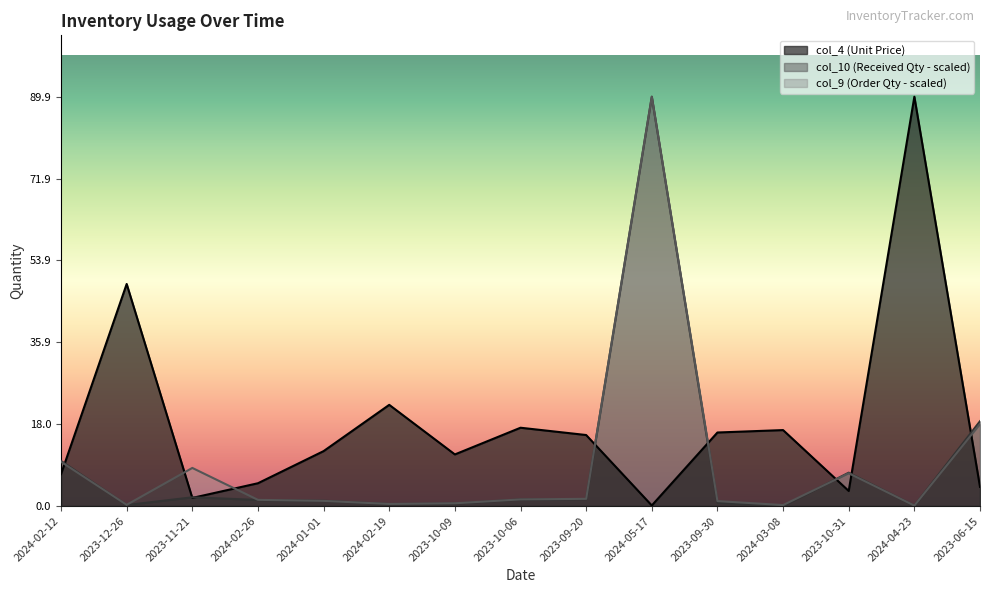

Rank the series by their maximum value, from highest to lowest.

col_4, col_9, col_10